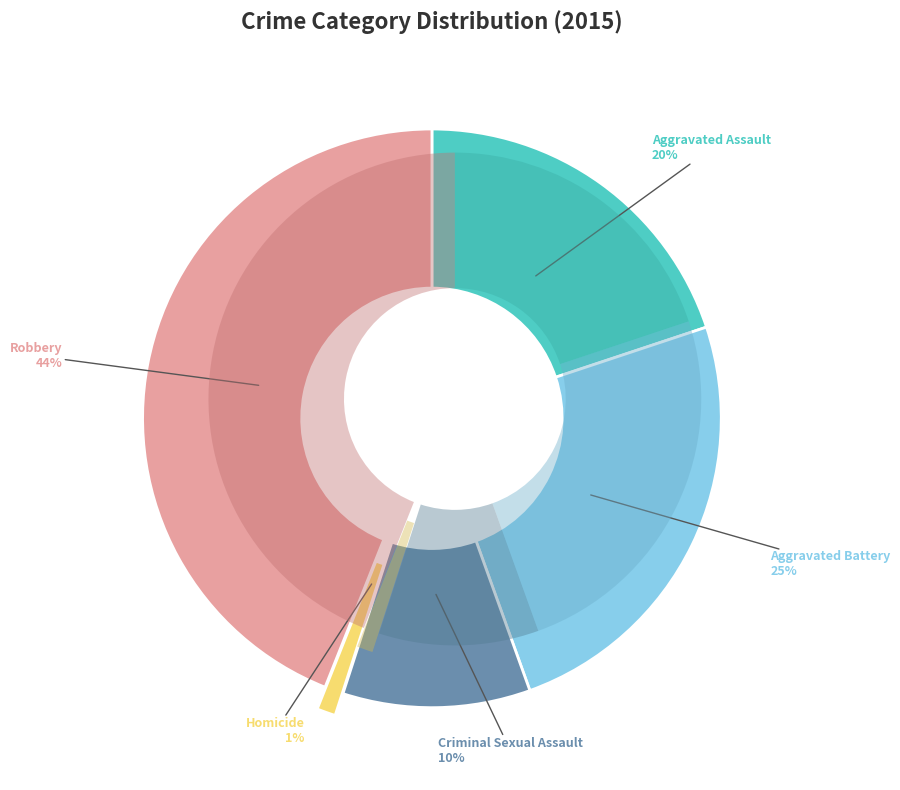

Is there any slice that represents more than half of the pie?

No